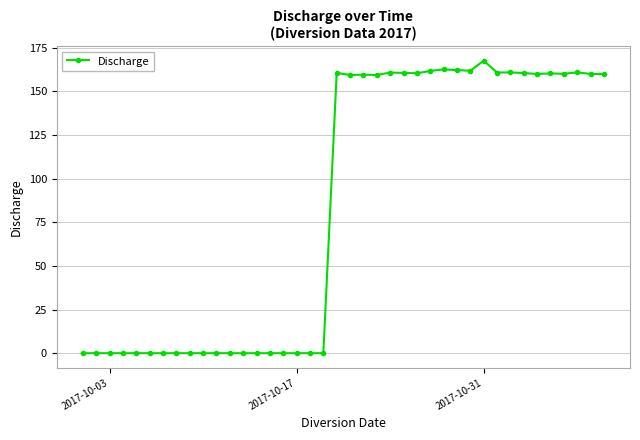

True or false: there are more than 1 points higher than both neighbors.

True